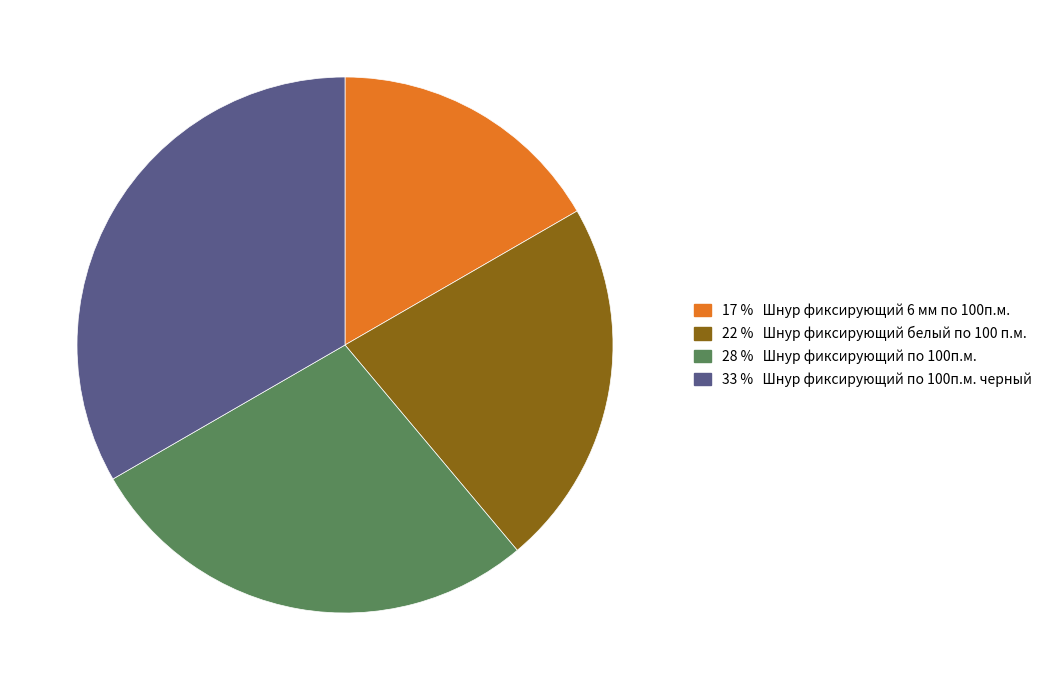

Is there any slice that represents more than half of the pie?

No